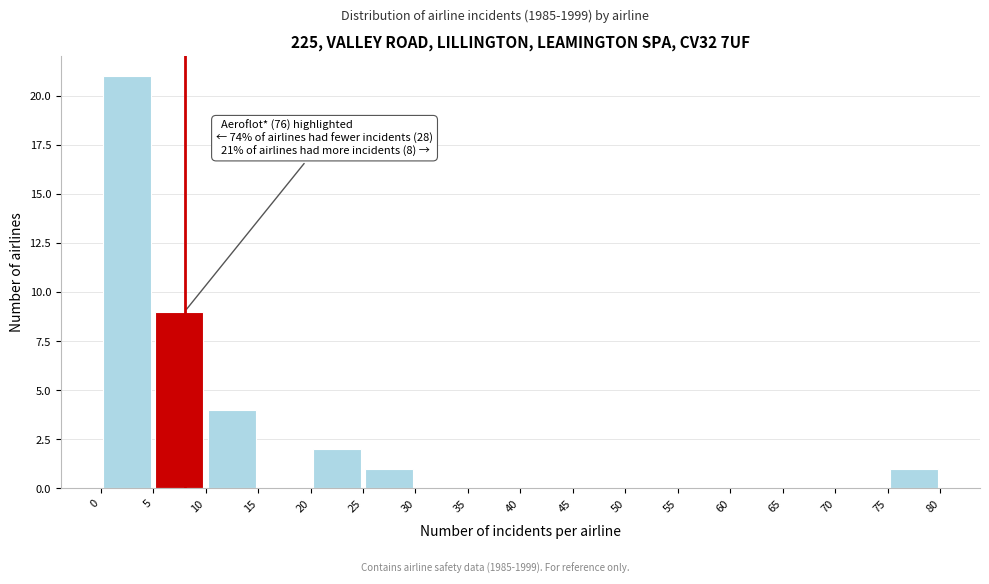

Over which range of the x-axis is the bar tallest?

0 to 5